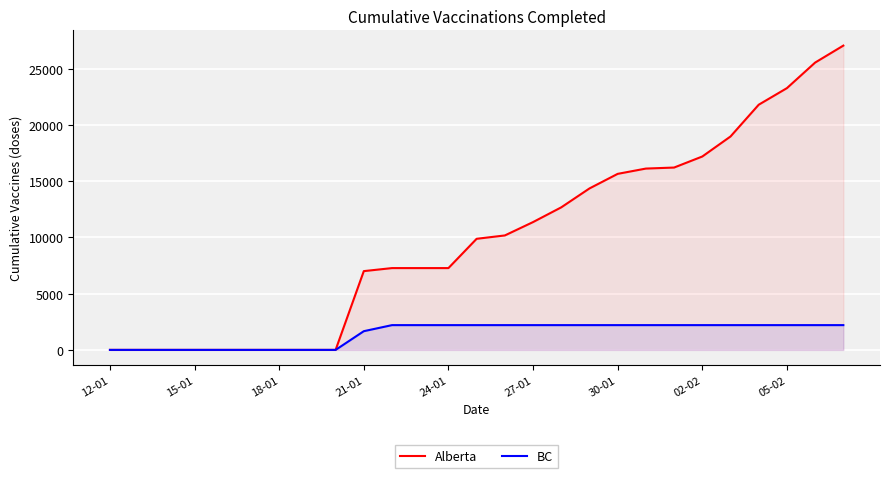

What is the value of the Alberta point at the 16th from the left?

11362